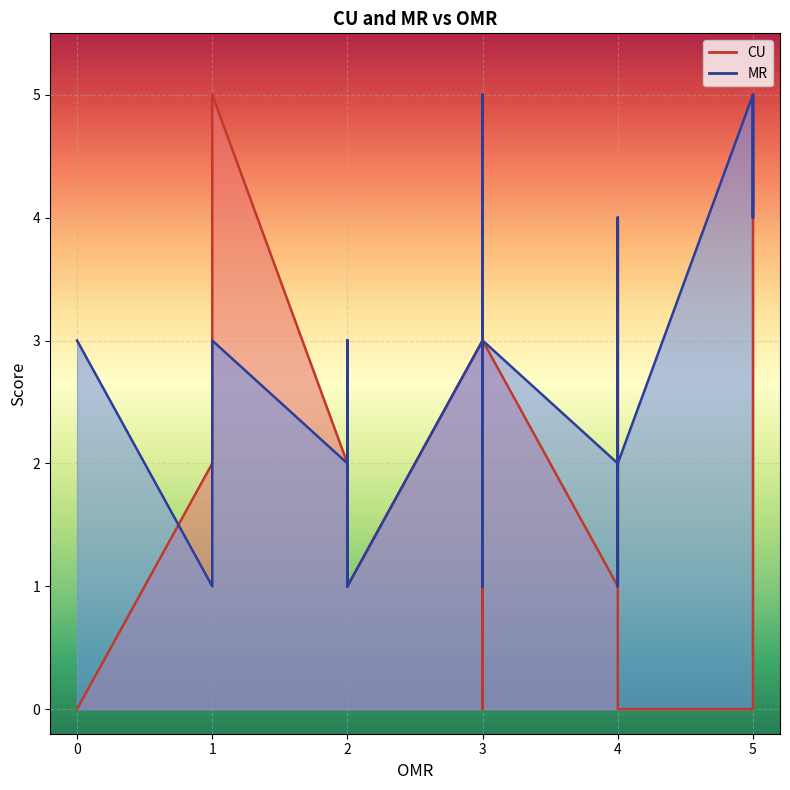

Which series has the largest range (max minus min)?

CU